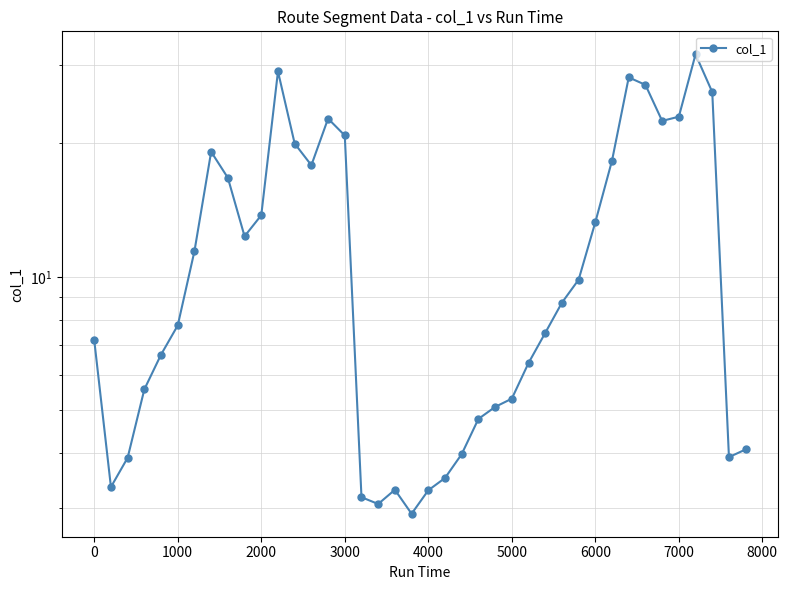

What is the greatest value displayed?

31.8